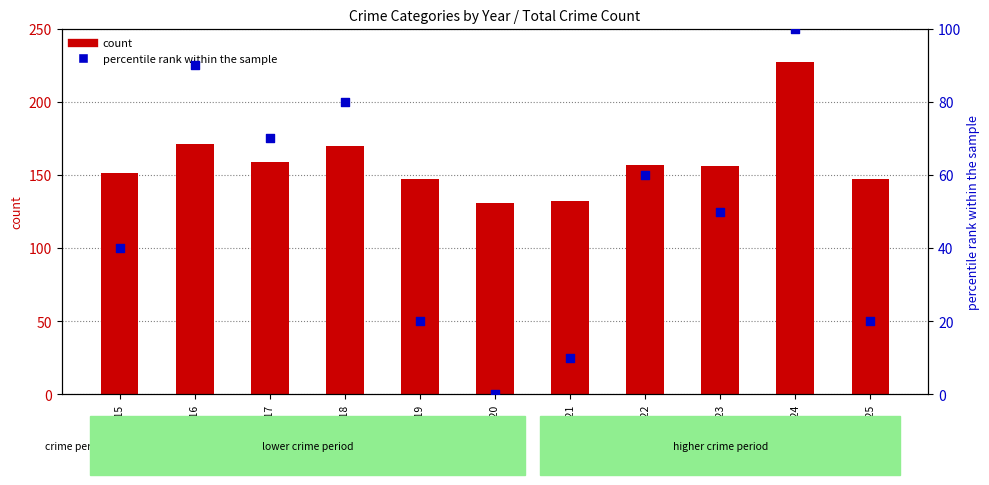

What are all the series names shown in the legend?

count, percentile rank within the sample